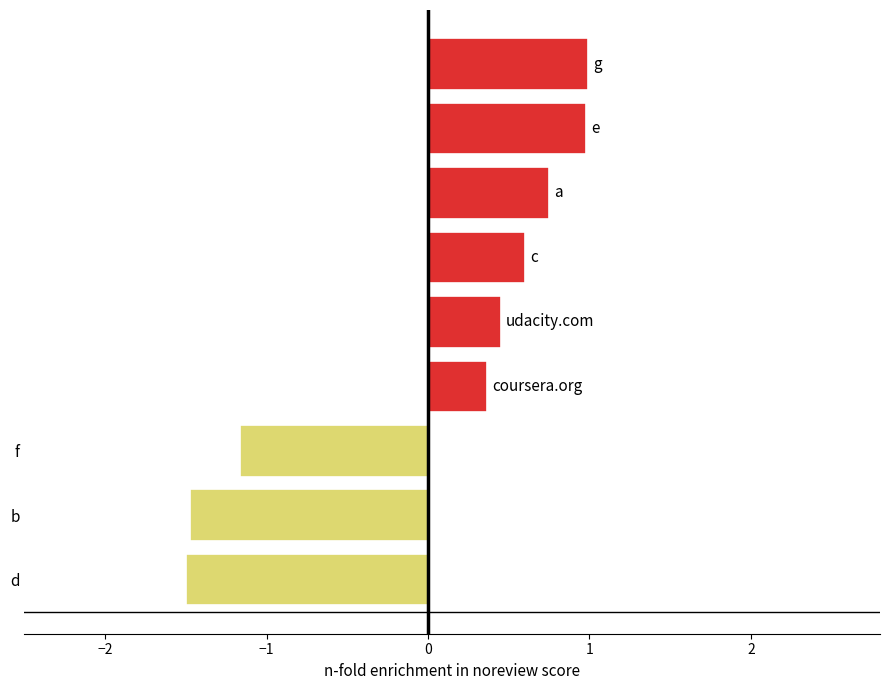

What is the difference between the maximum and minimum values?

2.5